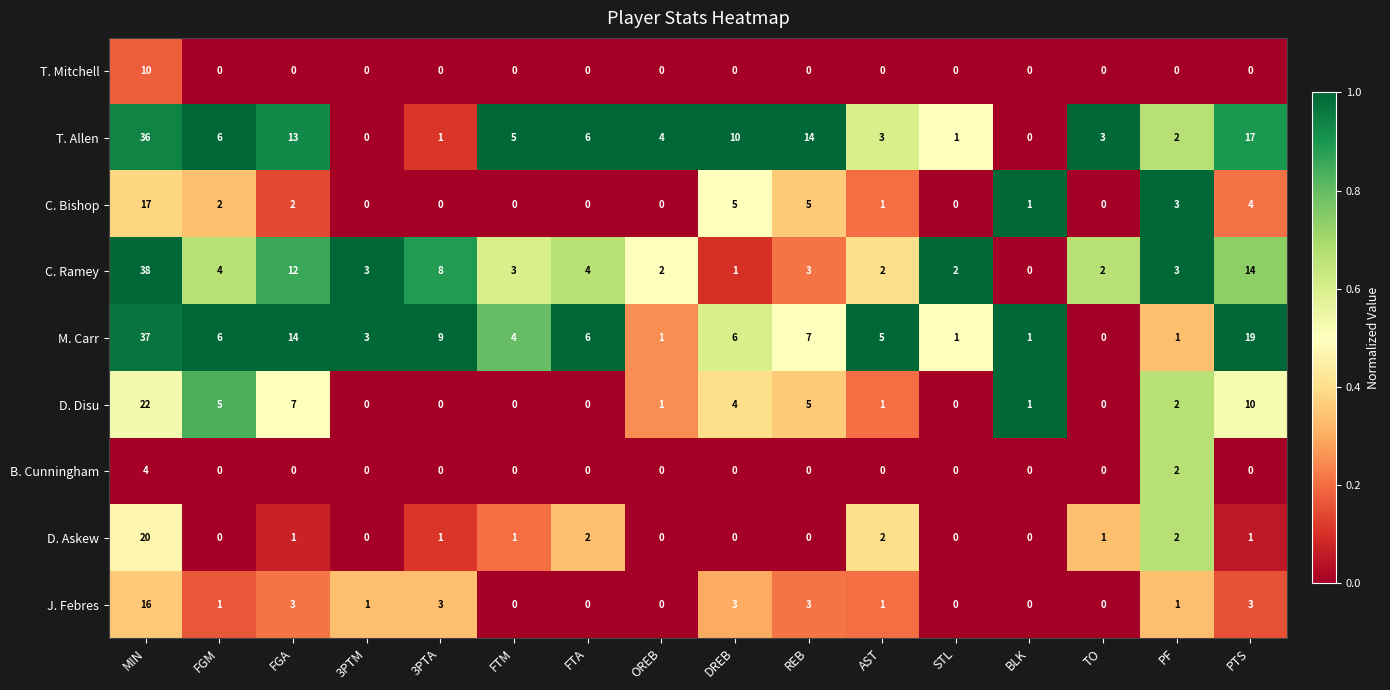

What is the maximum value shown in the chart?

38